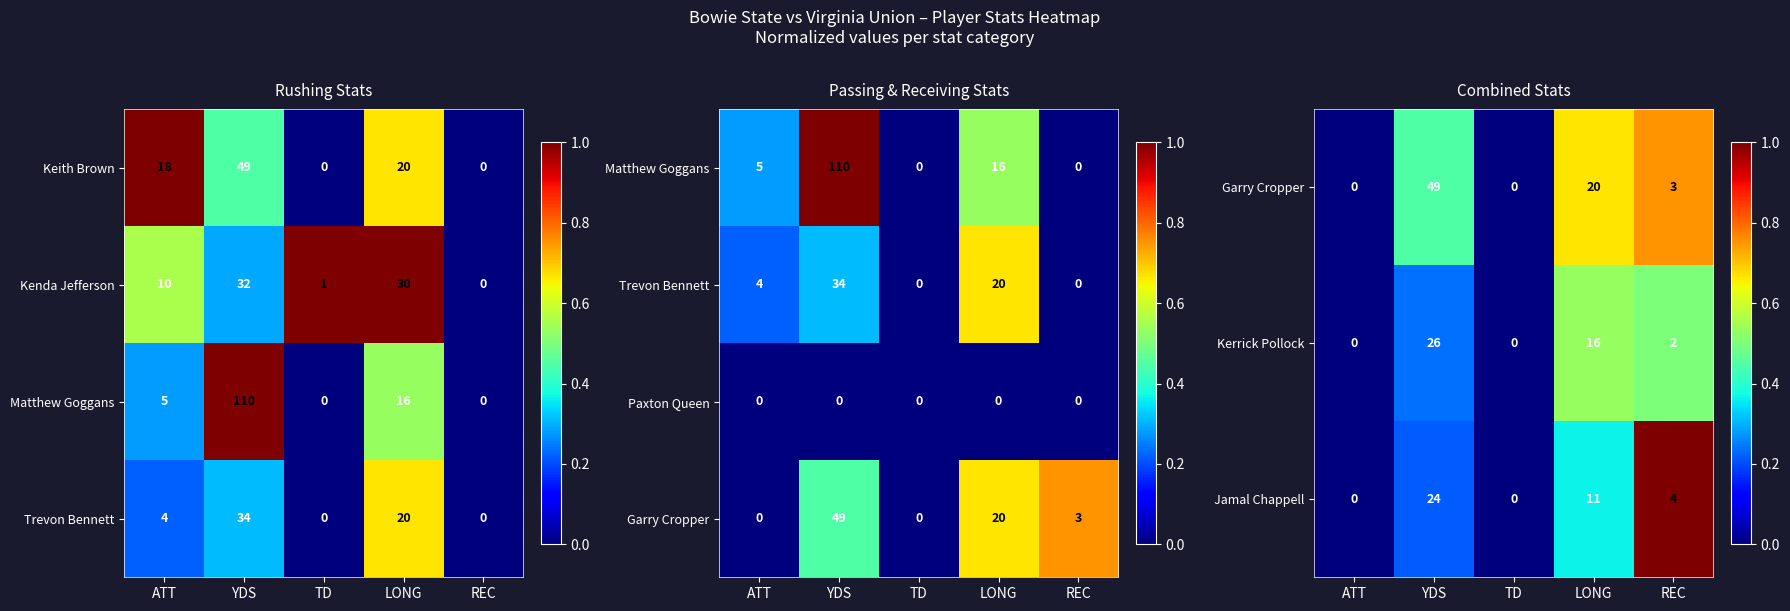

What is the difference between the maximum and second lowest values in the Jamal Chappell series?

24